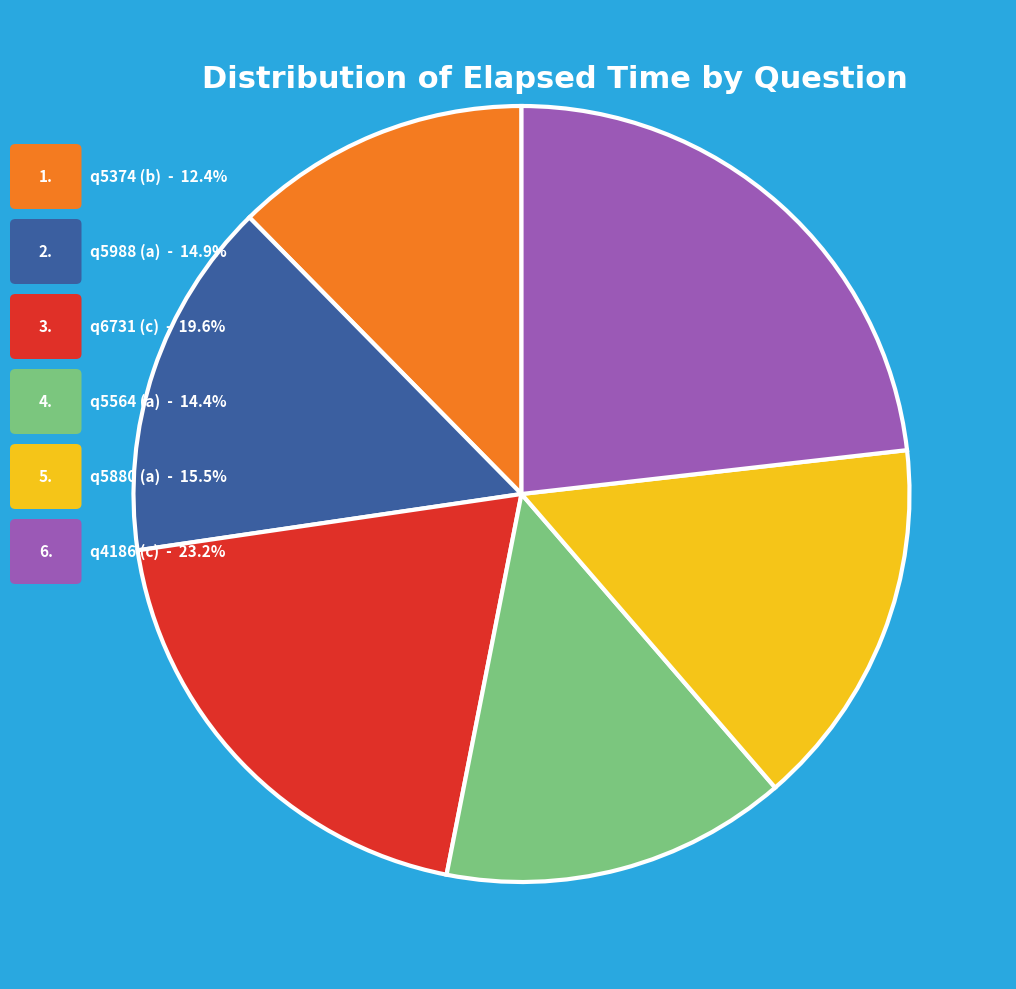

Is there a majority slice in this chart?

No